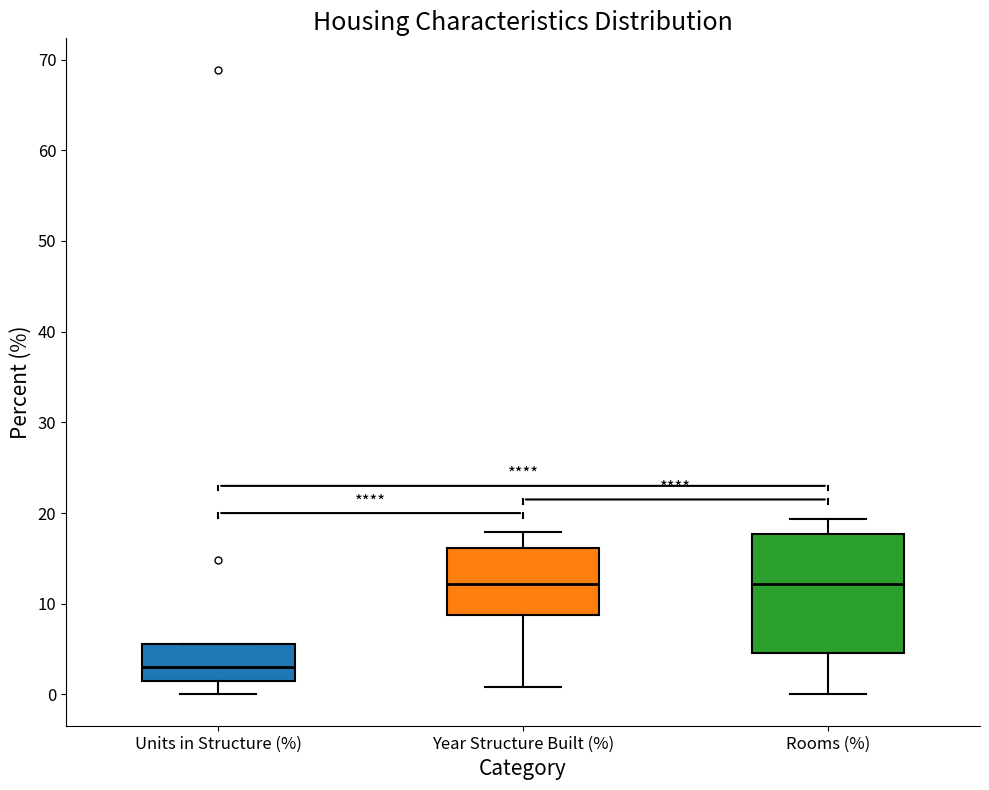

Reading left to right, read every box against the y-axis: the position of its median line, the range the box covers, and the ends of its whiskers. The values are not printed on the chart, so give them approximately, as read against the axis.

Units in Structure (%): median 3, box 2 to 6, whiskers 0 to 6
Year Structure Built (%): median 12, box 9 to 16, whiskers 1 to 18
Rooms (%): median 12, box 5 to 18, whiskers 0 to 19